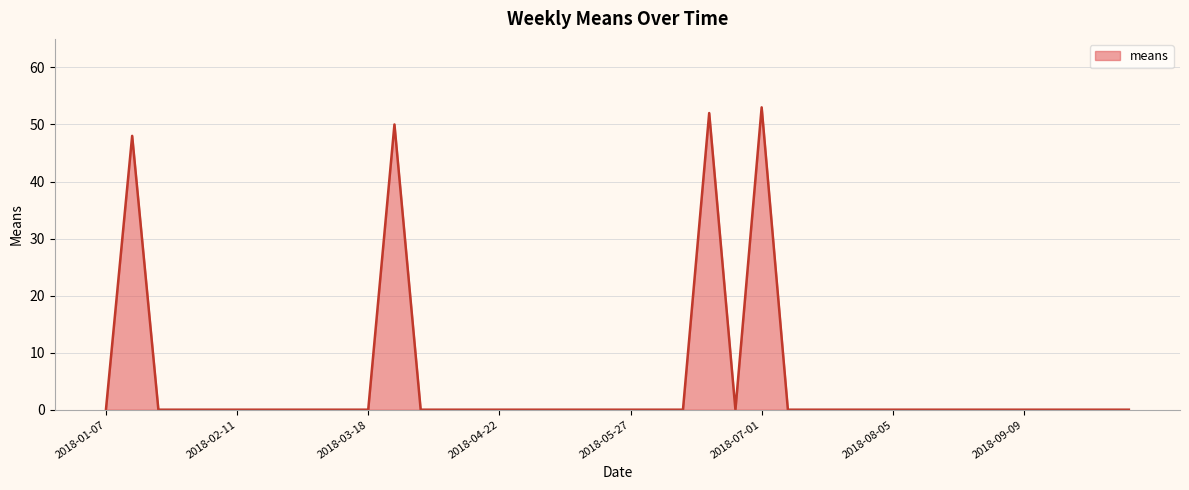

What is the maximum value shown in the chart?

53